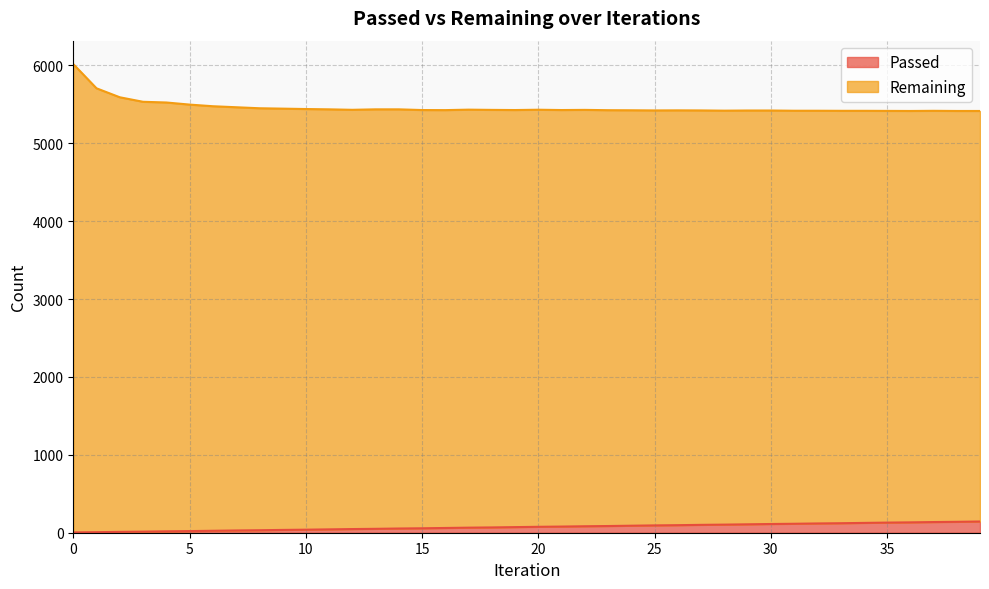

True or false: there are more than 1 points higher than both neighbors.

False